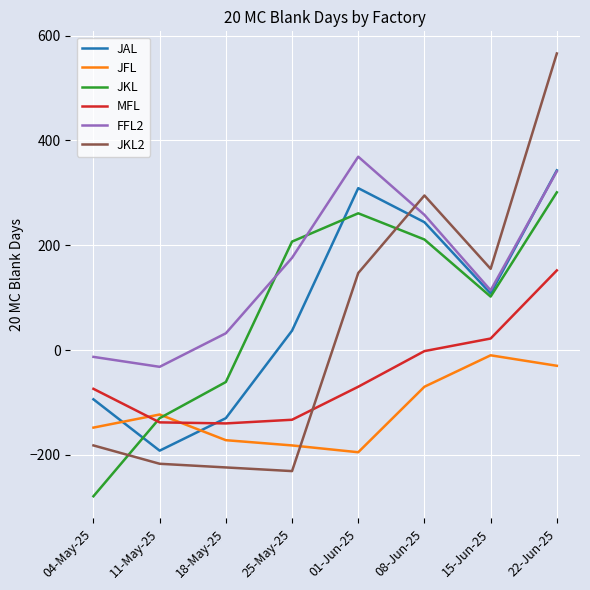

Which series has the largest range (max minus min)?

JKL2